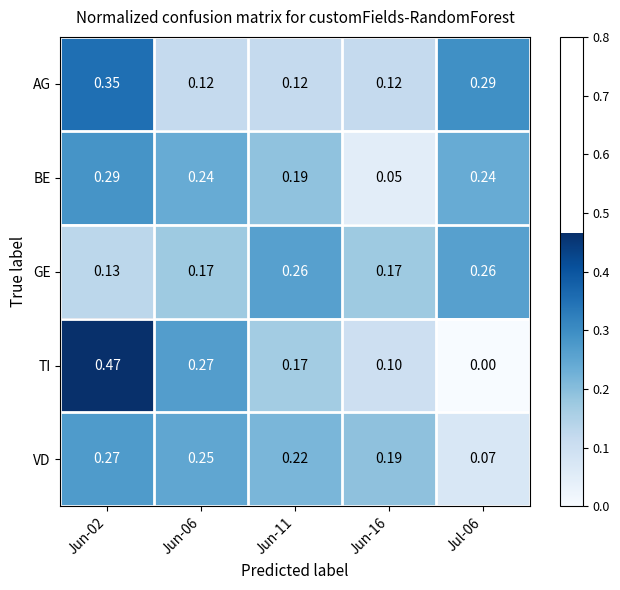

What is the total value across all series at Jun-06?

1.1